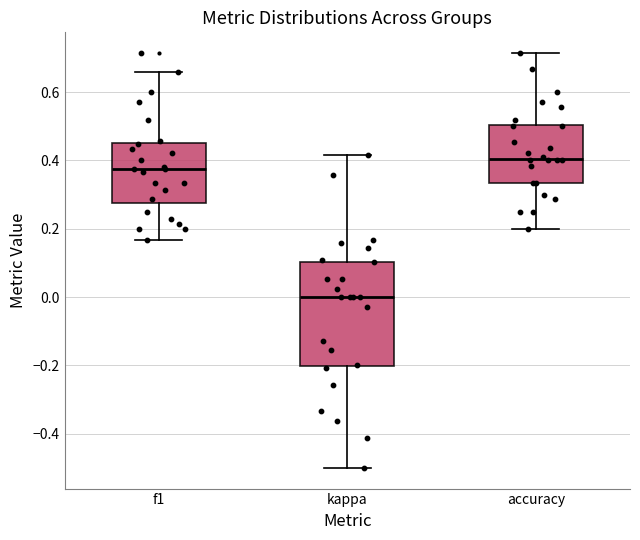

Reading left to right, transcribe this box plot: for each box, give where its median line is, the range the box spans, and where its two whiskers end, as read against the y-axis. The values are not printed on the chart, so give them approximately, as read against the axis.

f1: median 0.38, box 0.28 to 0.46, whiskers 0.16 to 0.66
kappa: median 0.00, box -0.20 to 0.10, whiskers -0.50 to 0.42
accuracy: median 0.40, box 0.34 to 0.50, whiskers 0.20 to 0.72